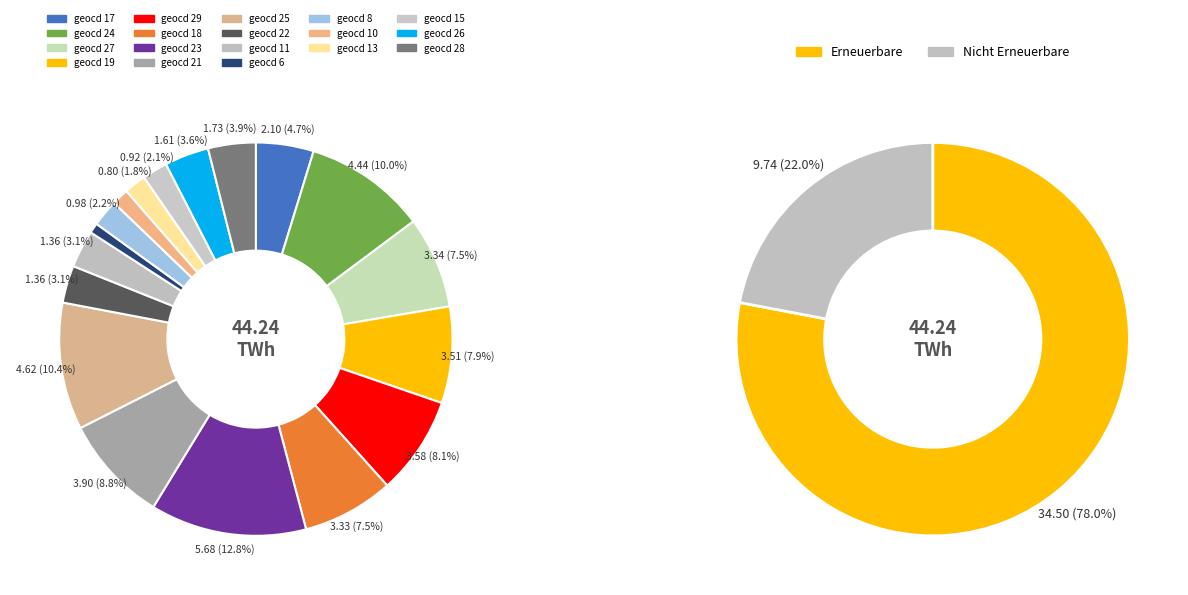

Combined, do 23 and 21 account for over 50%?

No